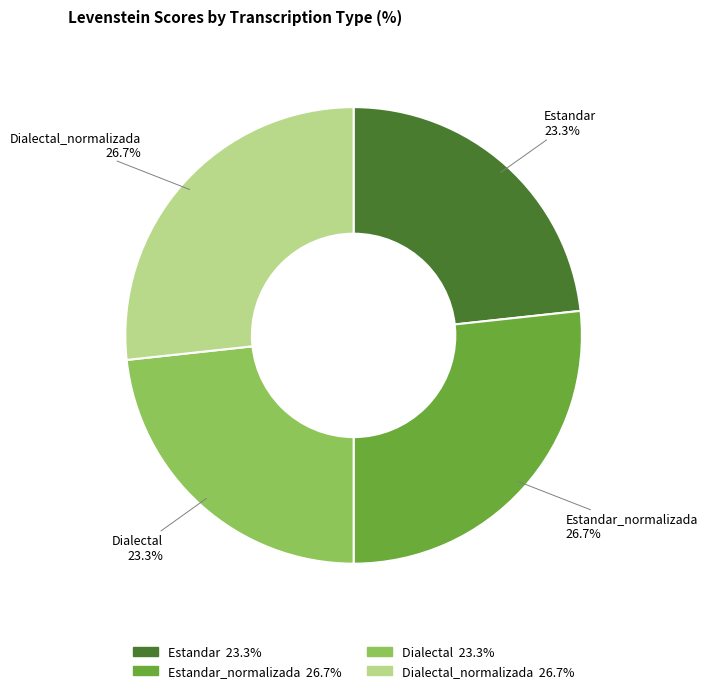

Count the number of slices in the pie.

4